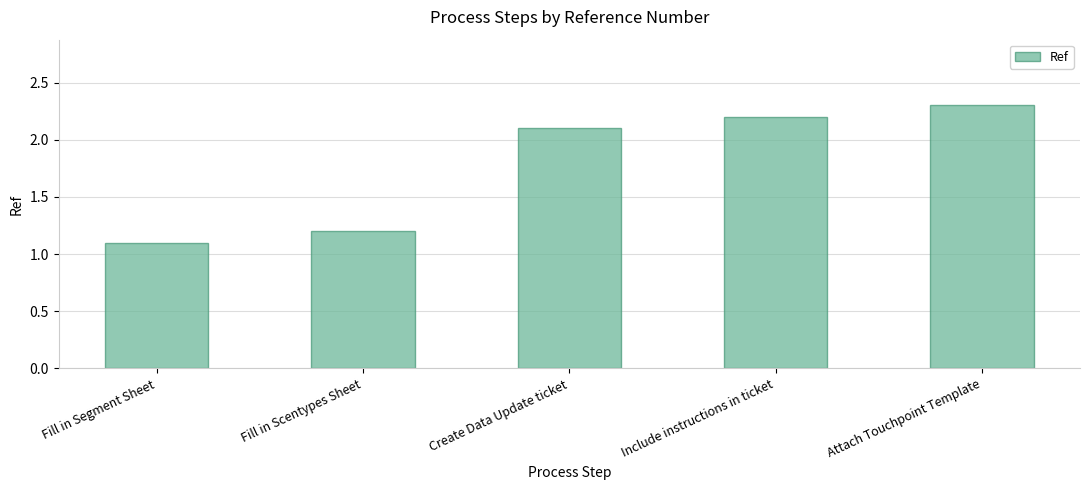

Reading left to right, transcribe all the data shown in this chart.

1.1	1.2	2.1	2.2	2.3